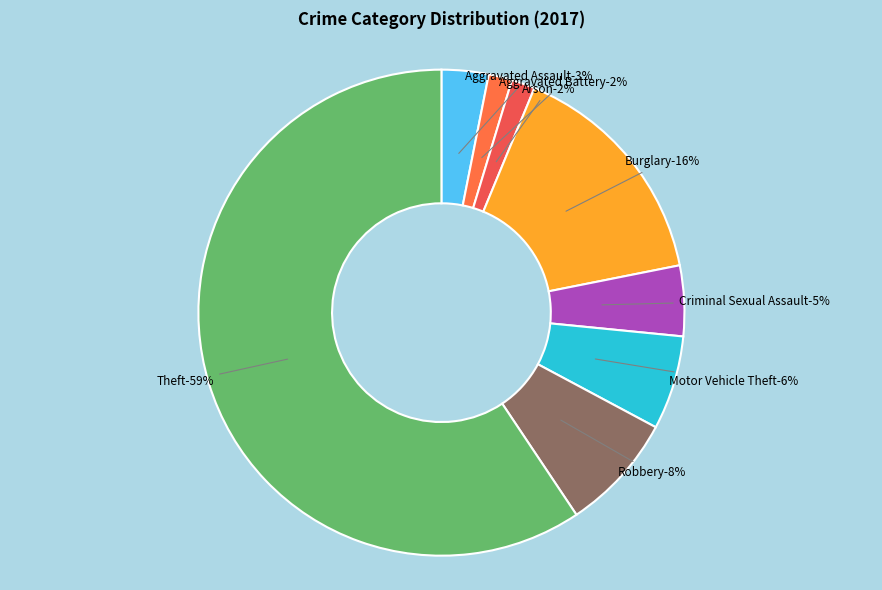

Count the number of slices in the pie.

8